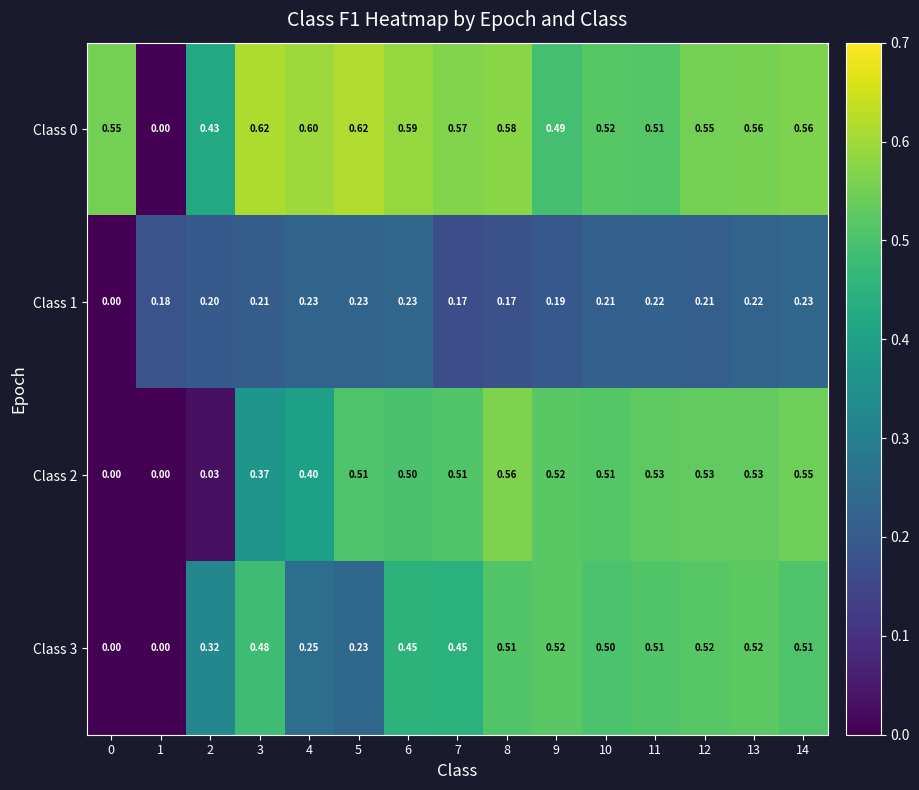

Is the value of Class 3 at 14 greater than the value of Class 2 at 14?

No